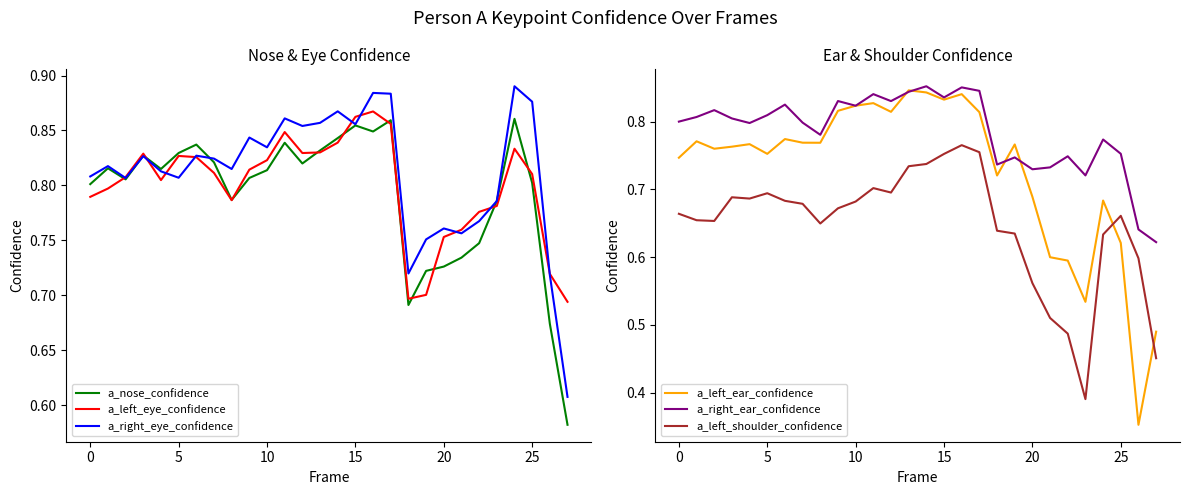

The a_nose_confidence series shows 0.4 at 25. True or false?

False